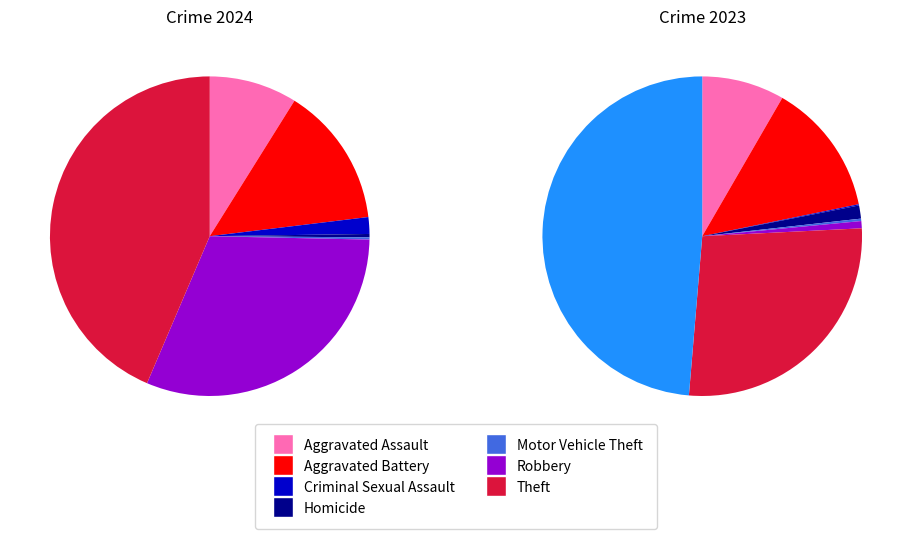

What percentage is the Robbery slice, to the nearest percent?

31%